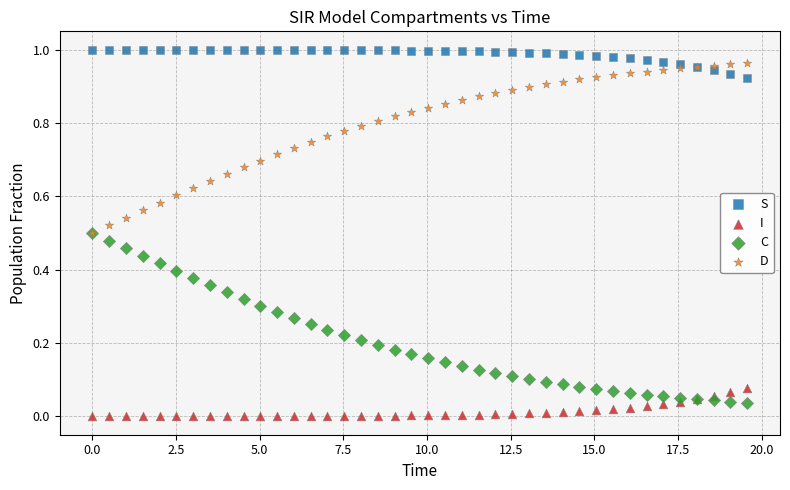

Which series contains the highest Y value?

S